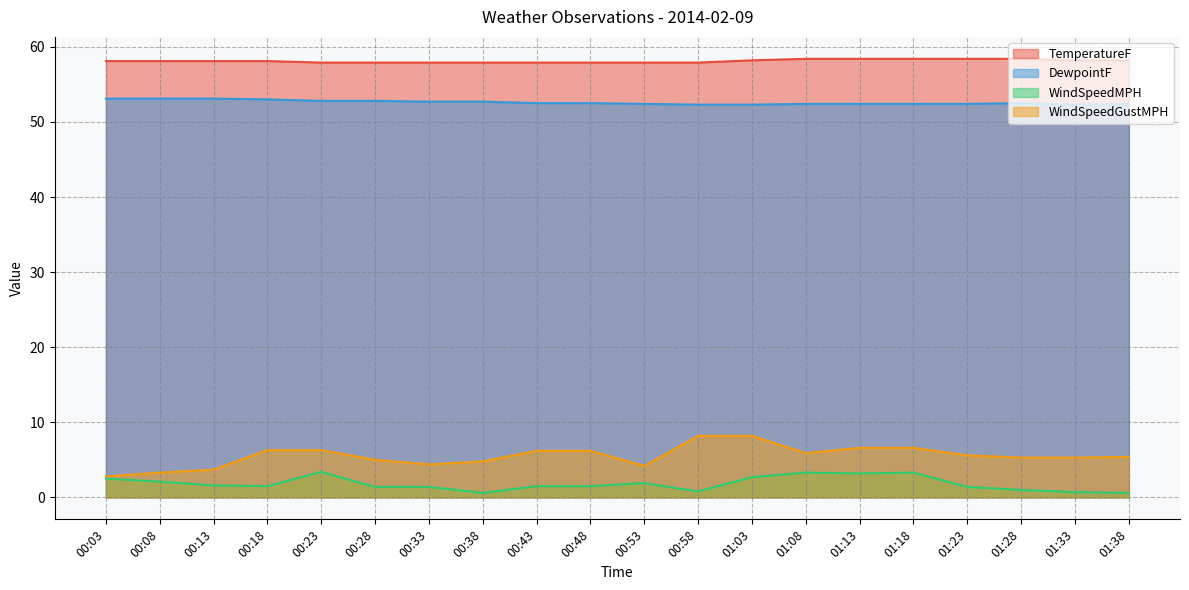

The value of DewpointF at 00:28 is 52.8. True or false?

True